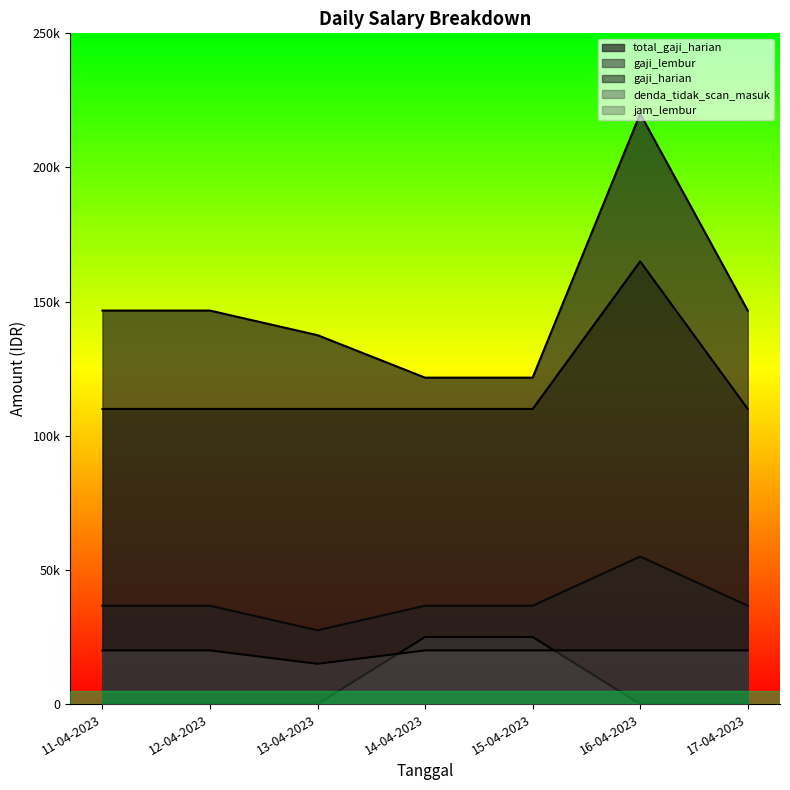

True or false: gaji_lembur and gaji_harian intersect in this chart.

False